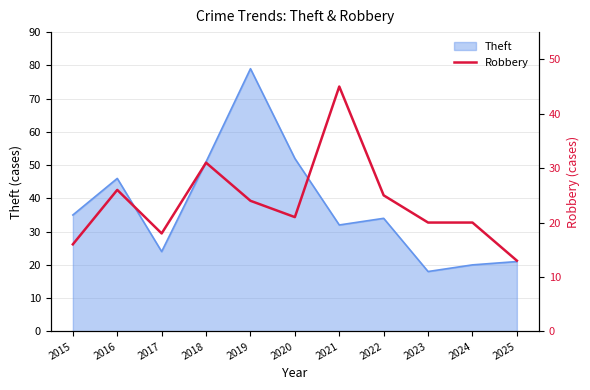

What is the minimum value for Theft?

18